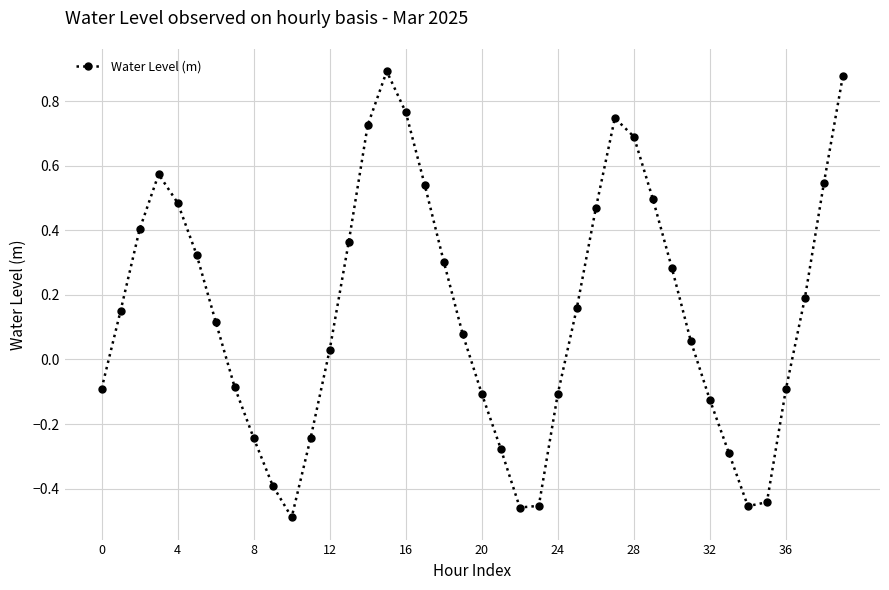

How many points are lower than both their immediate neighbors (excluding endpoints)?

3